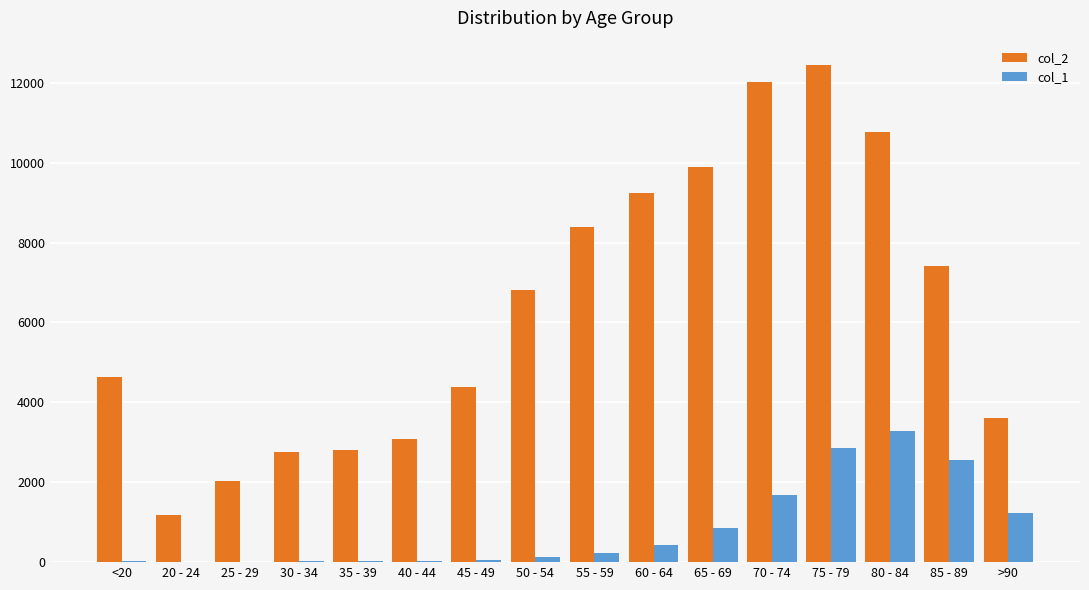

Which series changed the most between 45 - 49 and 55 - 59?

col_2